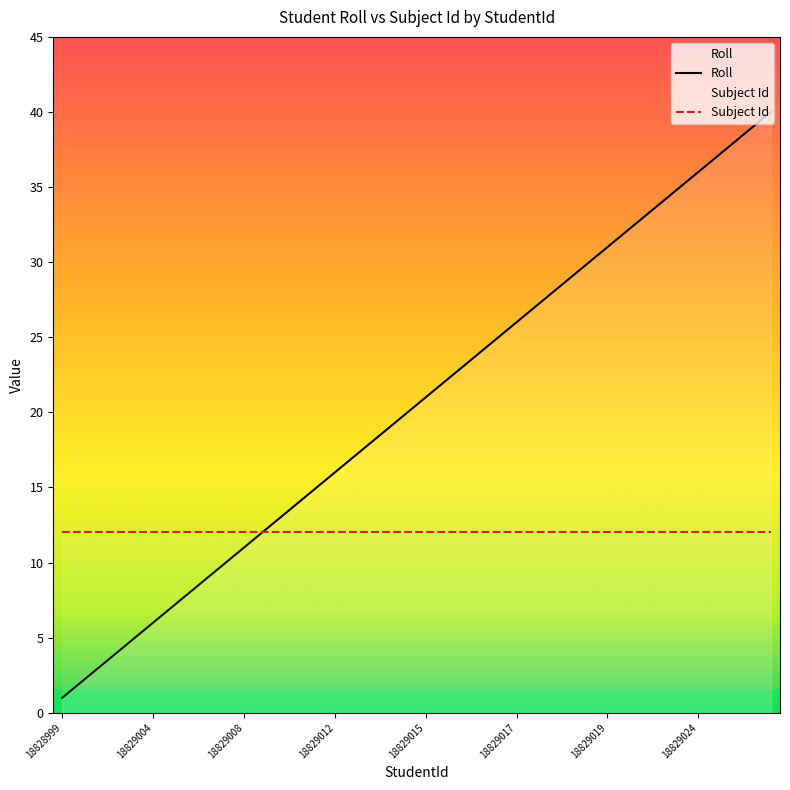

List the series in order of their overall mean, lowest first.

Subject Id, Roll